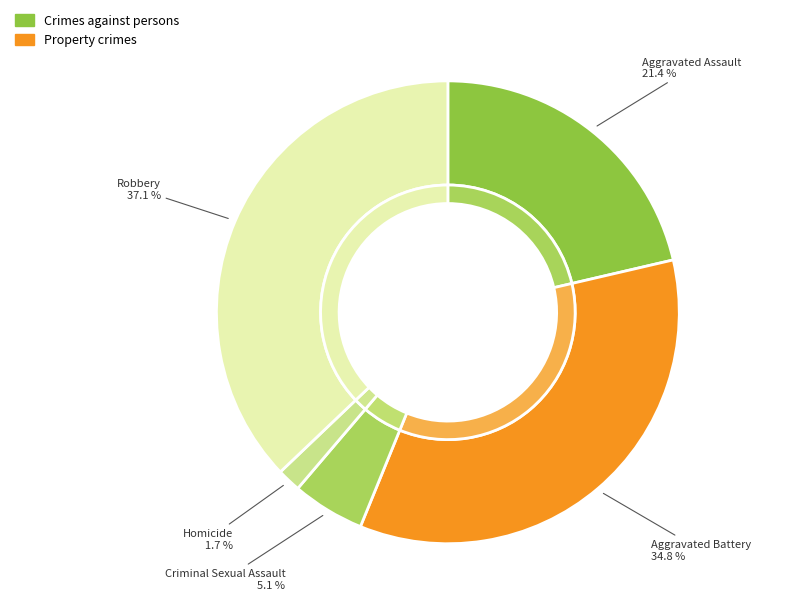

What is the ratio of the value at Criminal Sexual Assault to the value at Homicide?

3.1